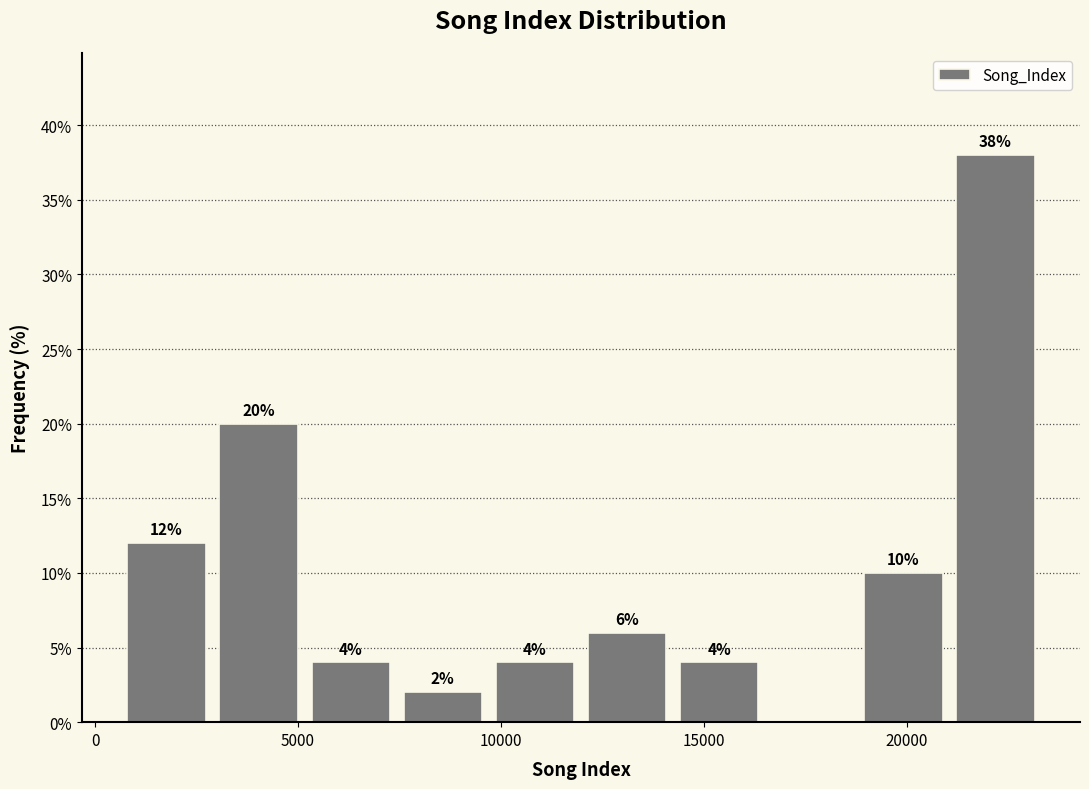

Over which range of the x-axis is the bar tallest?

21000 to 23500